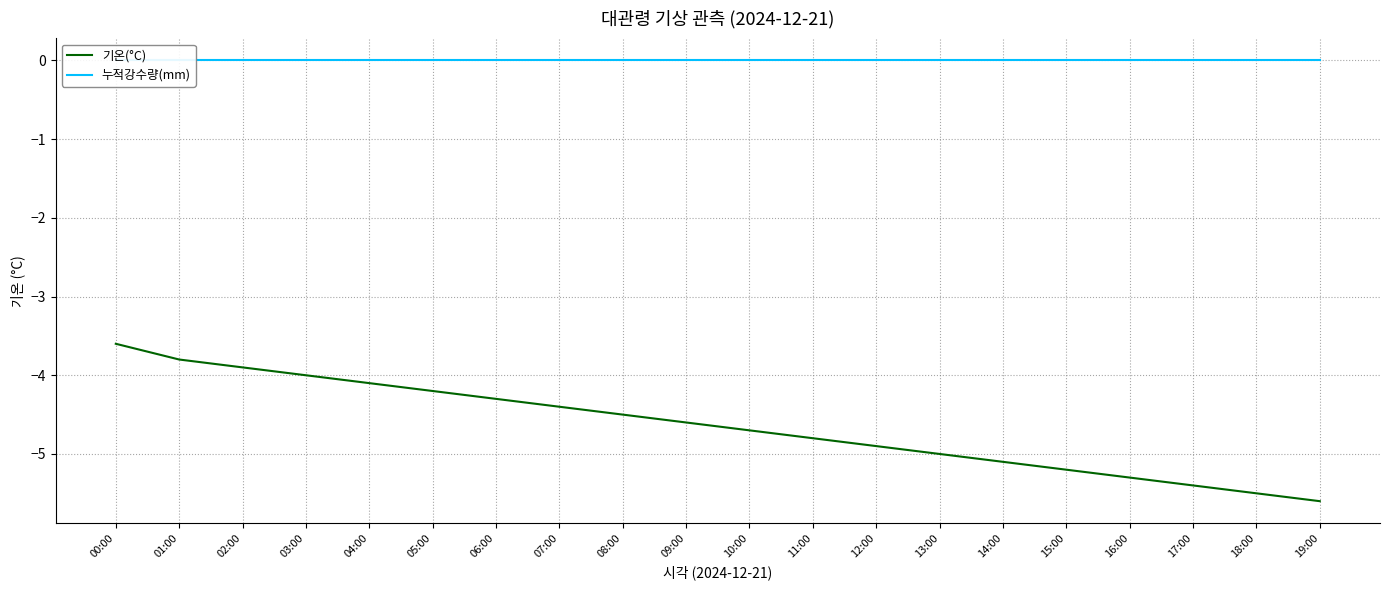

What are all the series names shown in the legend?

기온(°C), 누적강수량(mm)